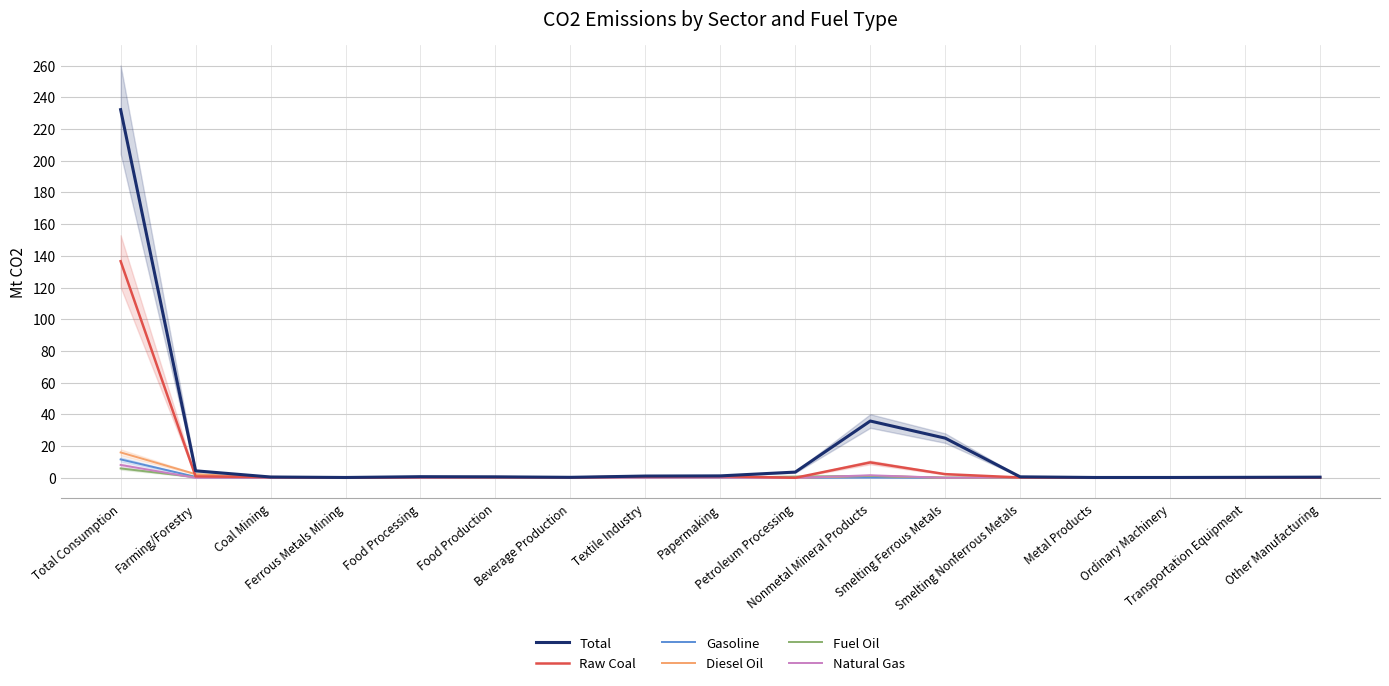

Which series has the widest spread of values?

Total